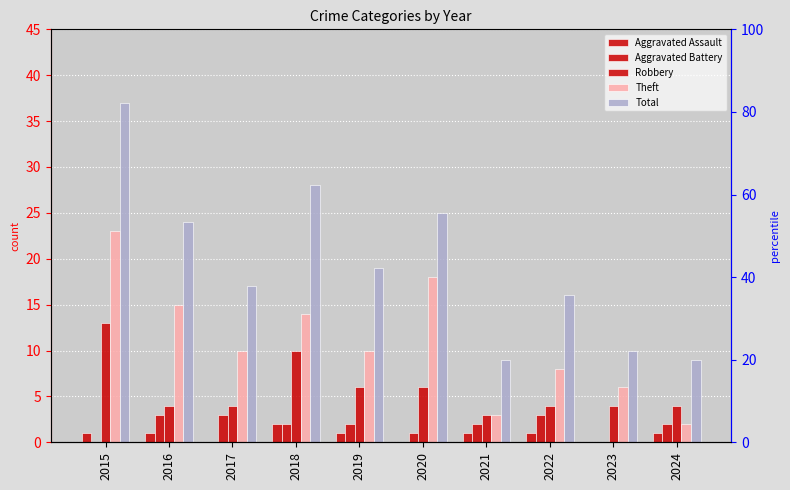

At which category does the chart reach its minimum across all series?

2017